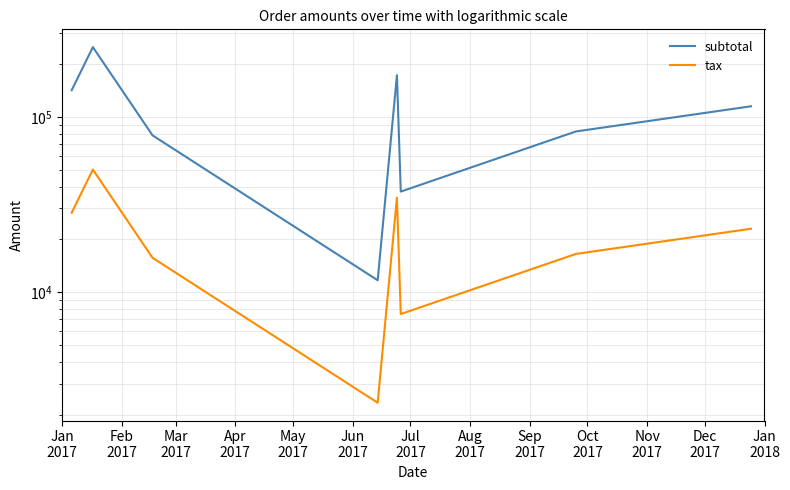

At Jan
2017, list the series in order from smallest to largest.

tax, subtotal